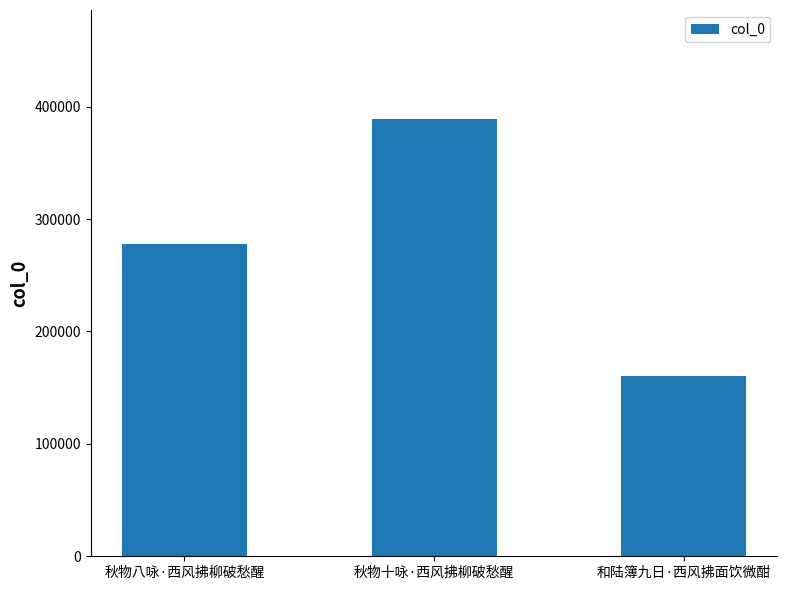

What is the sum of all values?

827589